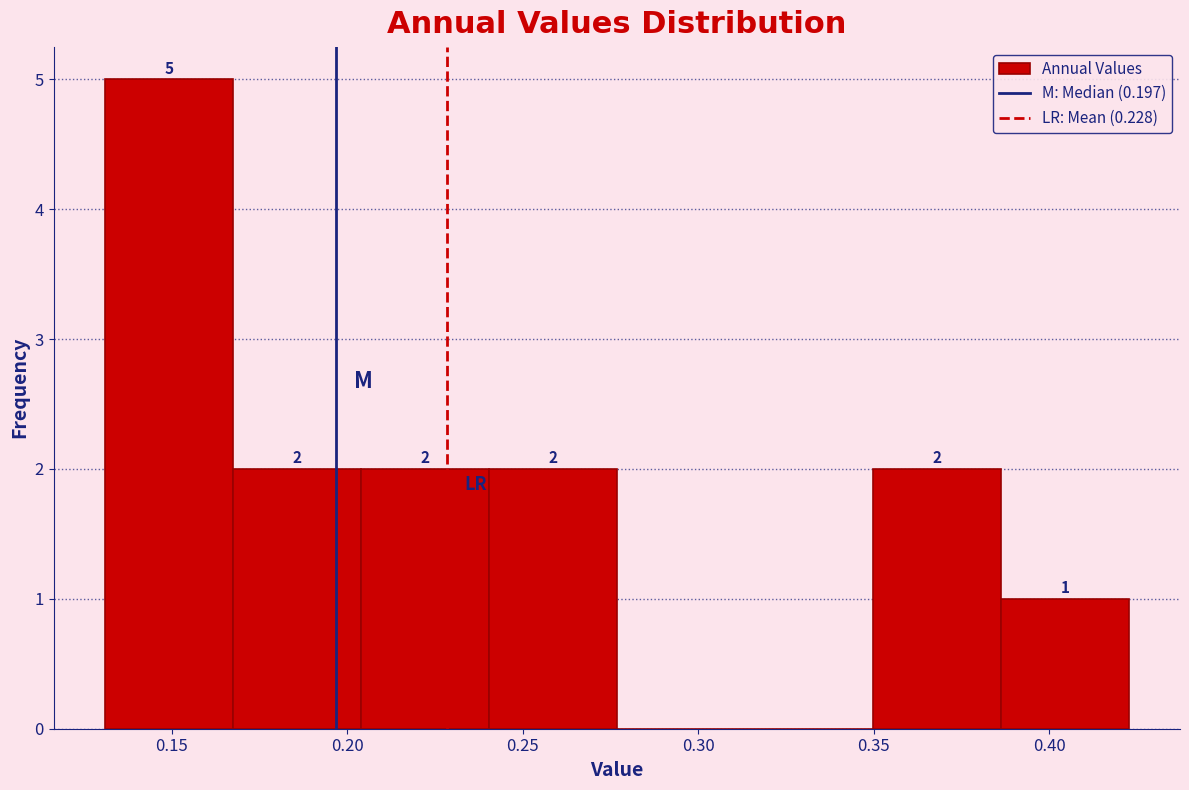

Over which range of the x-axis is the bar tallest?

0.130 to 0.165